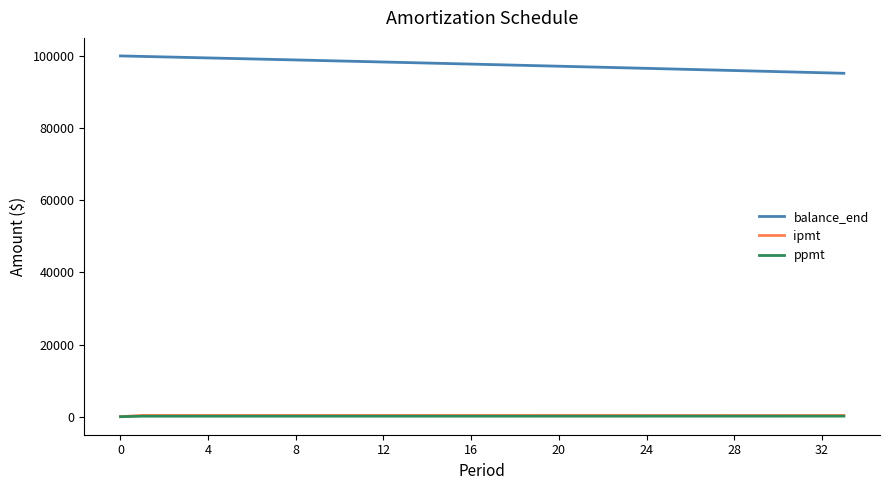

Which series has the largest total across all categories?

balance_end